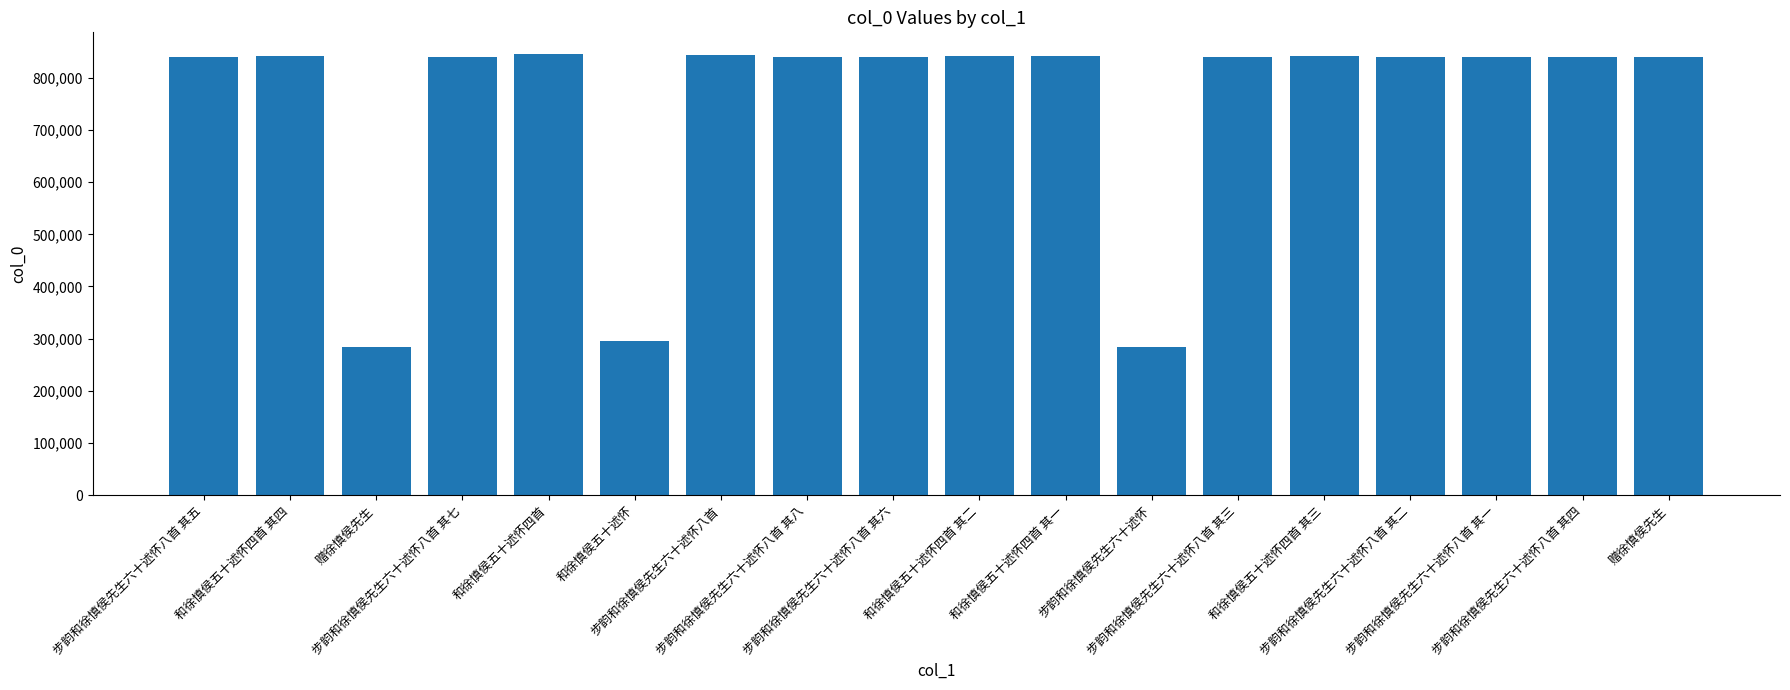

Count the number of data series in this chart.

1